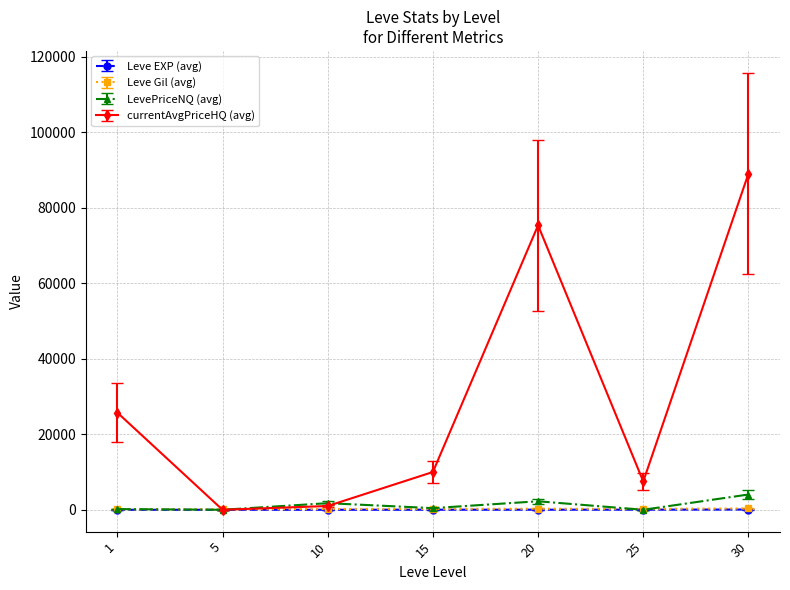

Which series has the largest total across all categories?

currentAvgPriceHQ (avg)